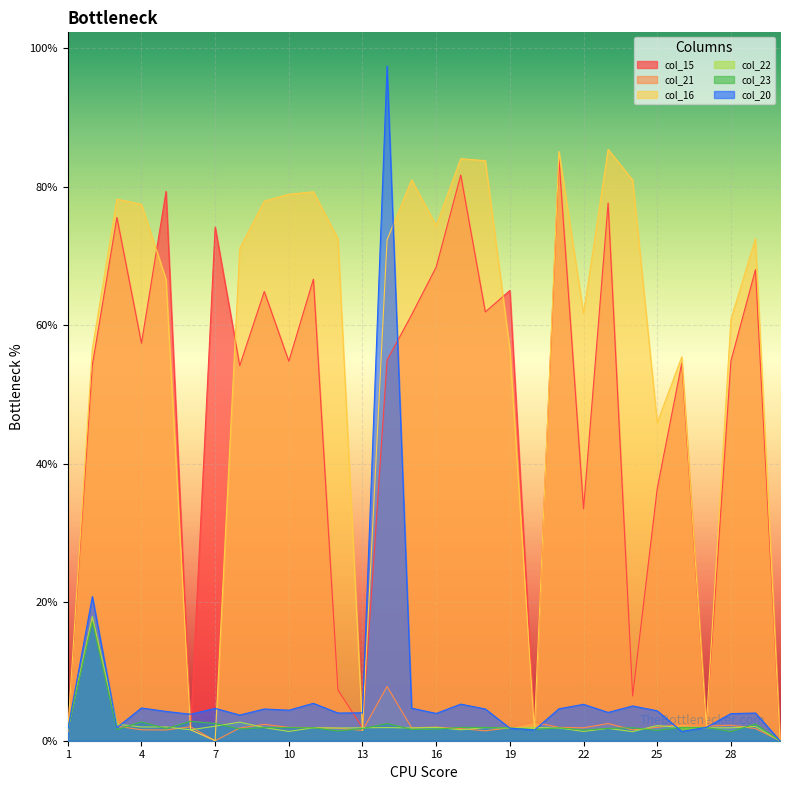

What is the sum of the col_21 values at 16 and 15?

0.2